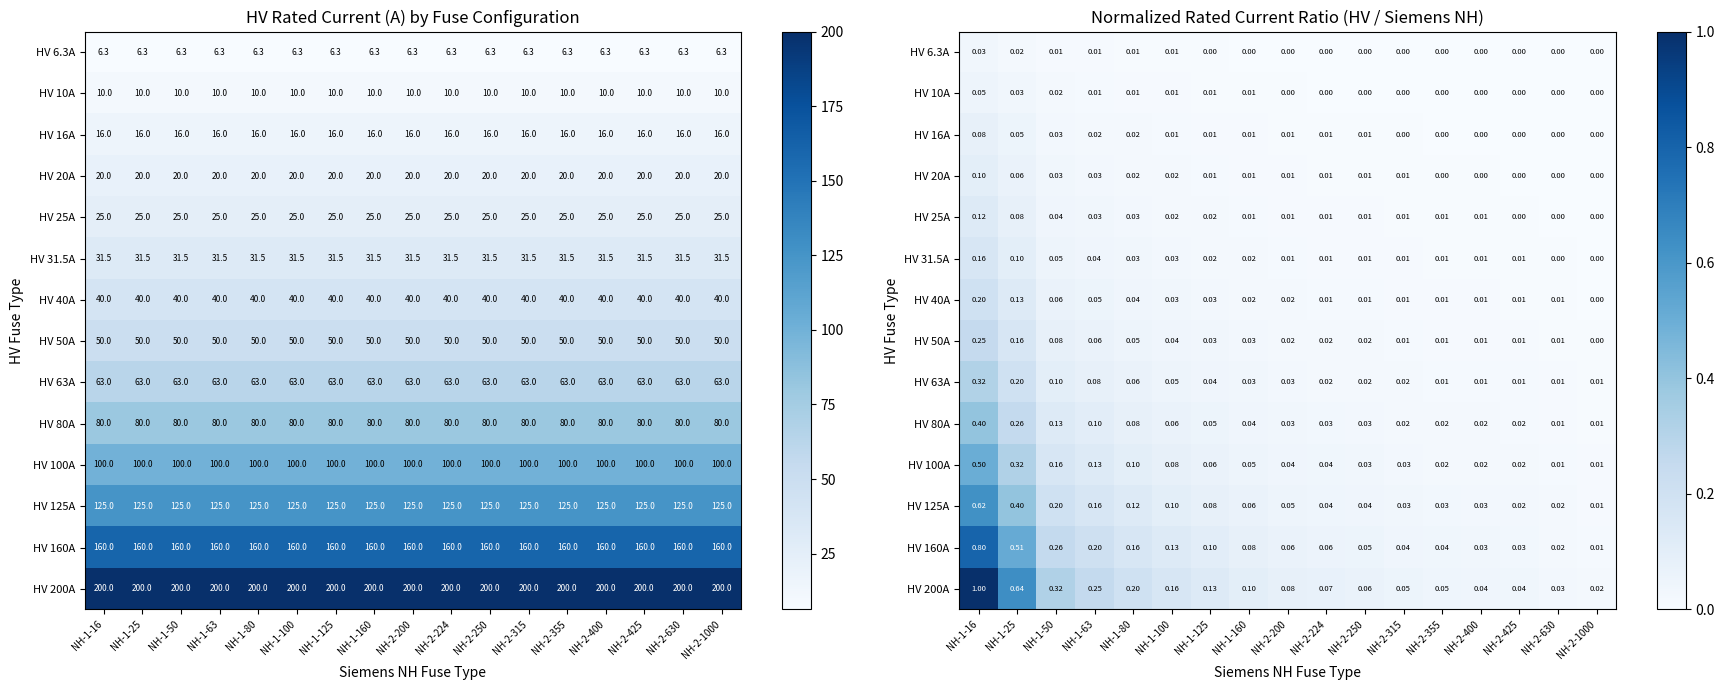

List the series in order of their peak value, highest first.

HV 200A, HV 160A, HV 125A, HV 100A, HV 80A, HV 63A, HV 50A, HV 40A, HV 31.5A, HV 25A, HV 20A, HV 16A, HV 10A, HV 6.3A